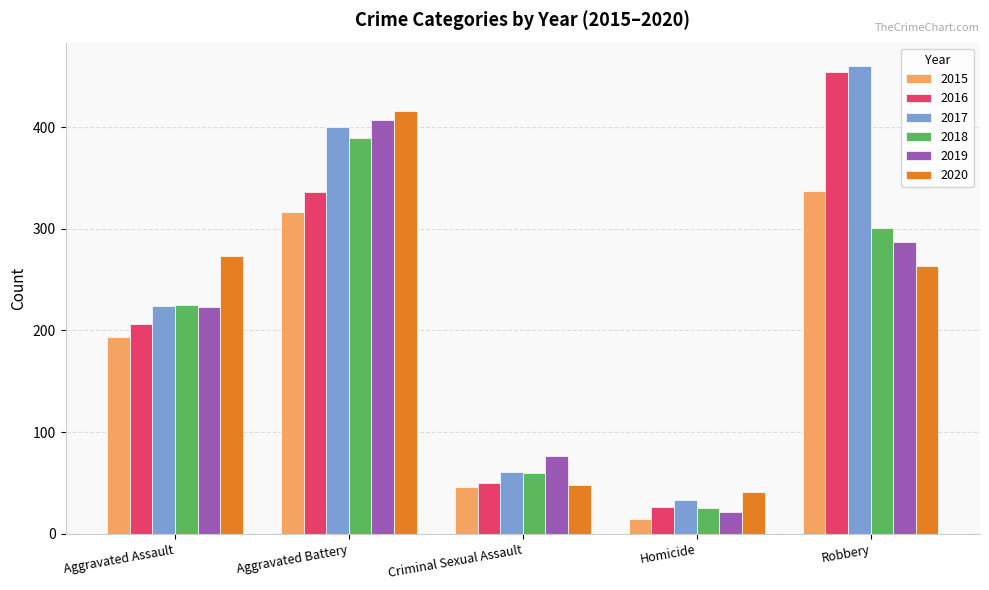

How many 2019 values are between 77 and 287?

3